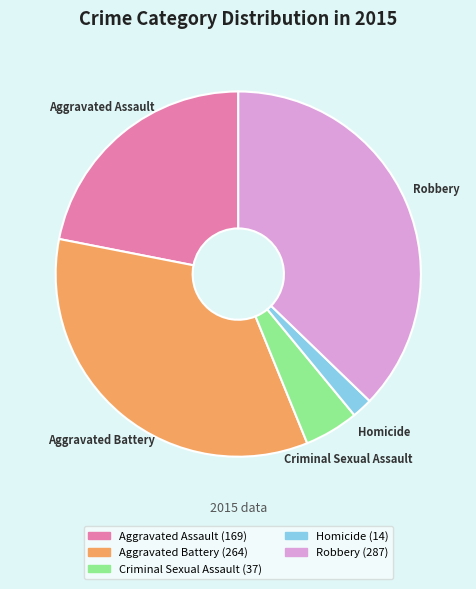

Approximately how many times larger is the value at Criminal Sexual Assault compared to Aggravated Assault?

0.2